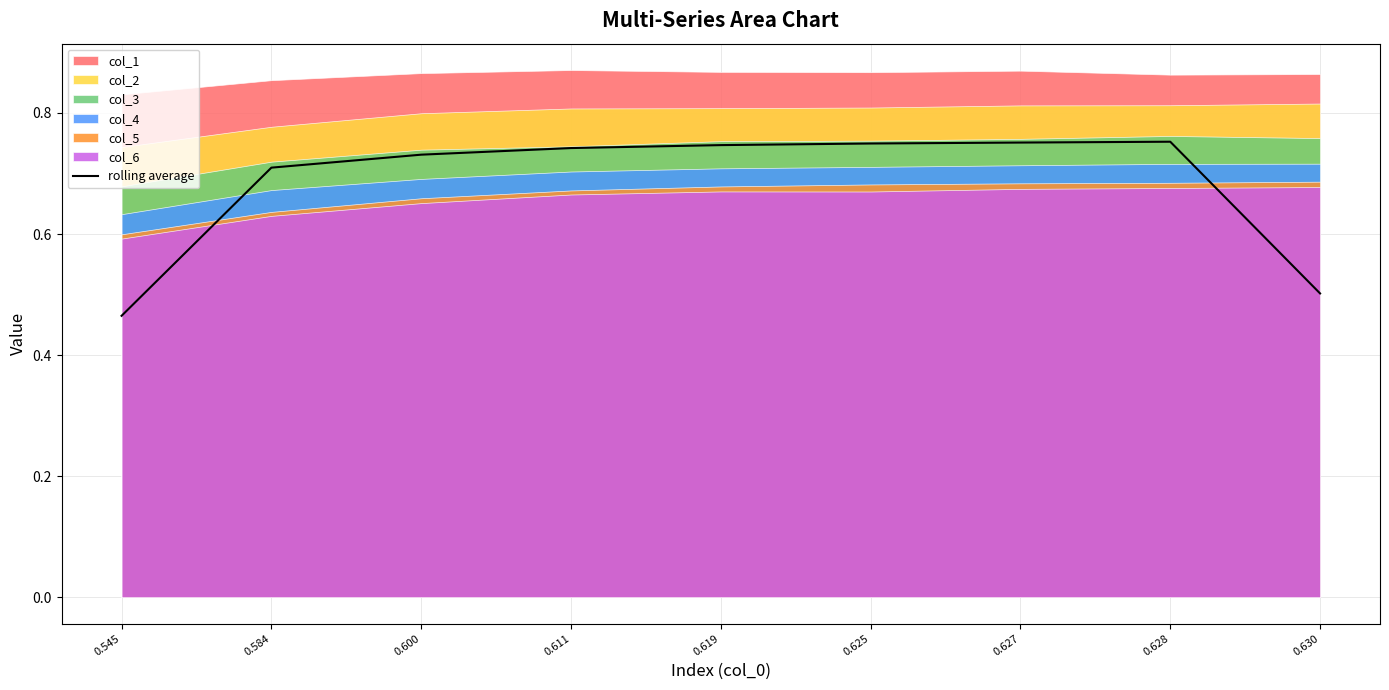

At which category does the data reach its first local peak?

0.628